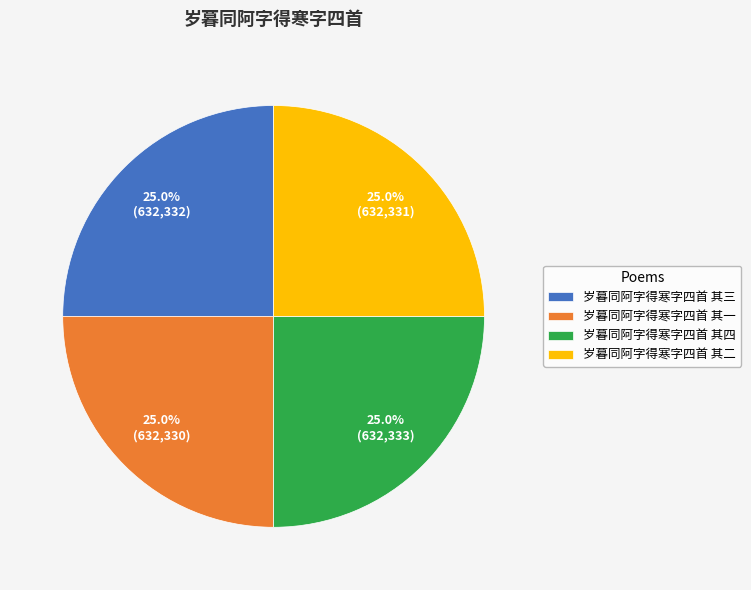

Is 岁暮同阿字得寒字四首 其二 the majority of the pie?

No